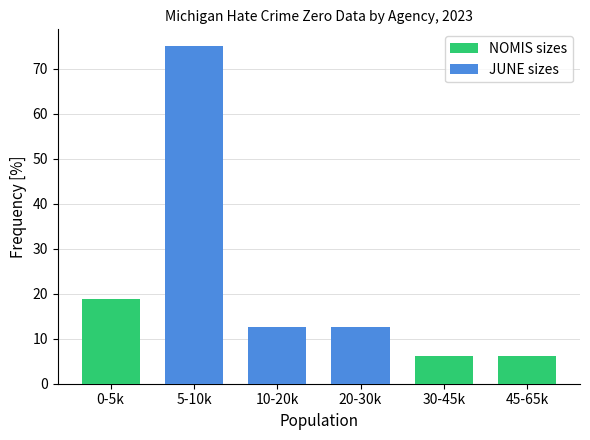

Are the bars grouped side by side (vs. stacked)?

Yes